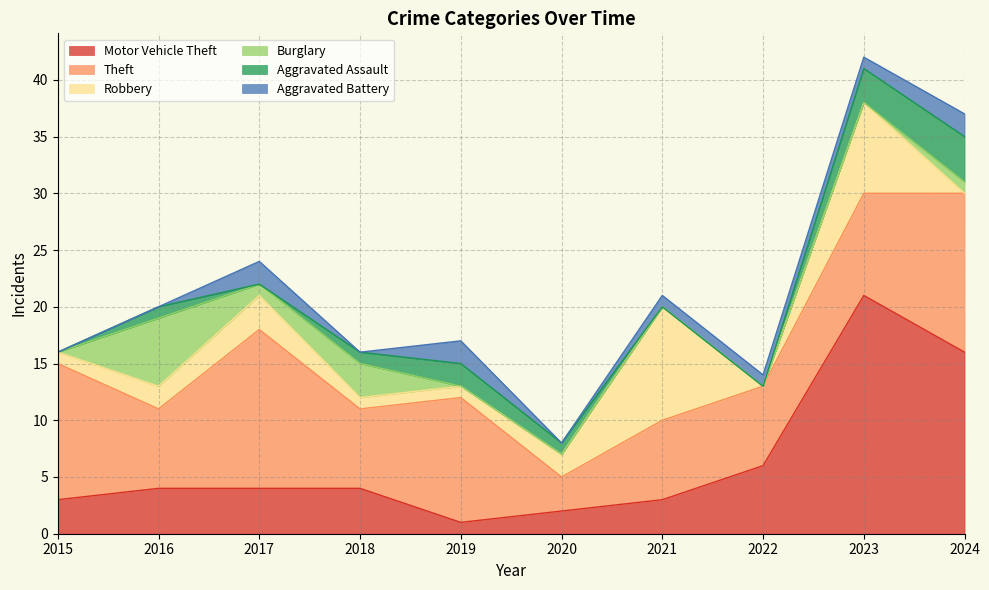

What is the highest value of the Theft series?

14